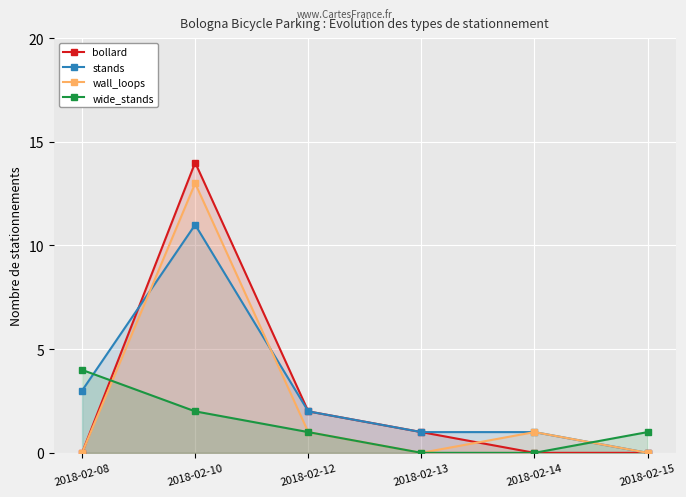

At which category does the chart reach its peak across all series?

2018-02-10